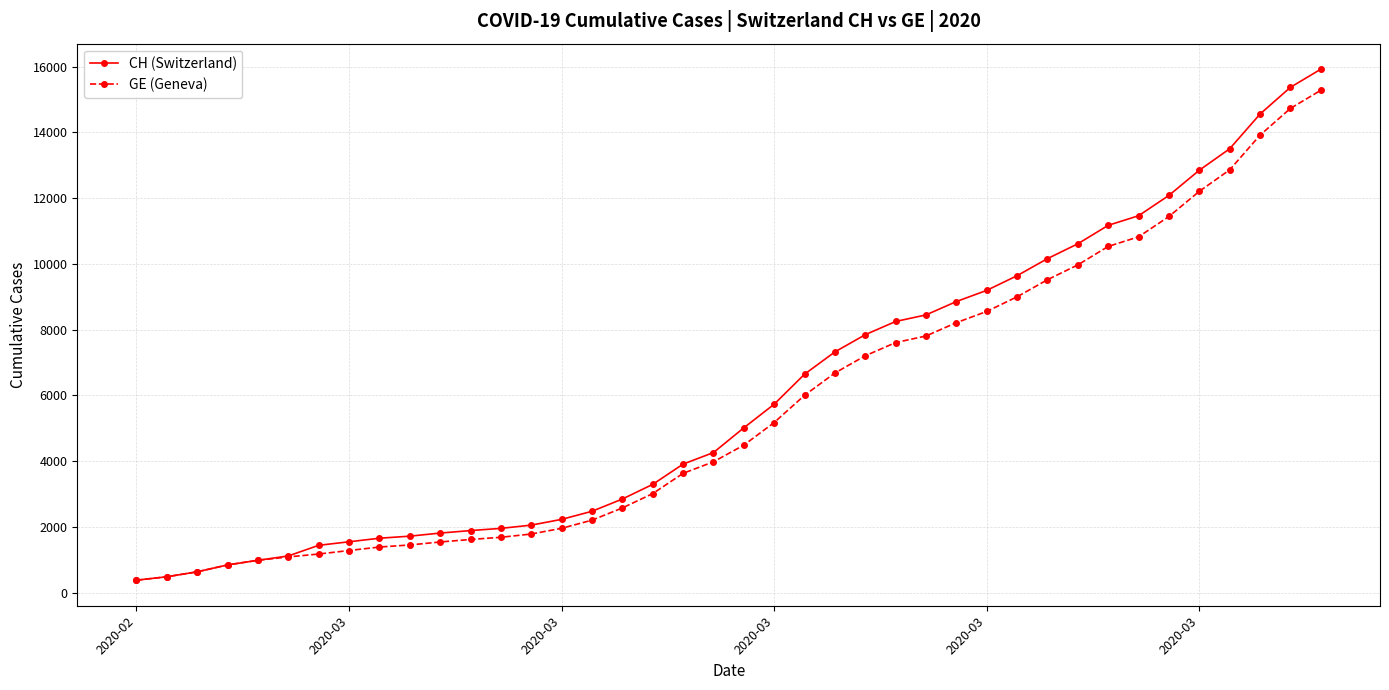

What is the average value of the CH (Switzerland) series?

6053